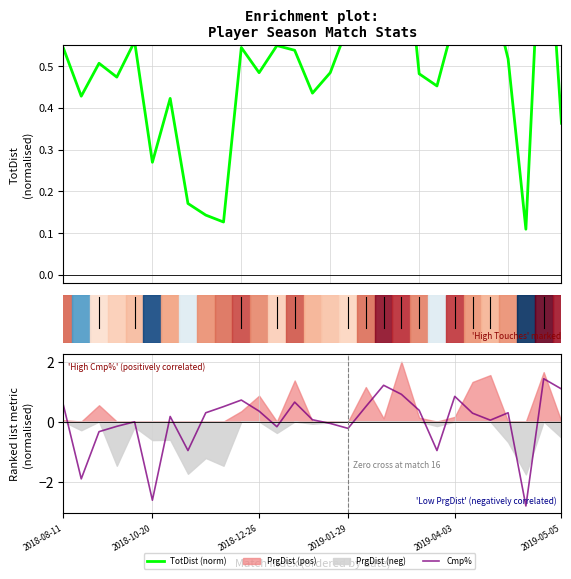

What is the label of the 2nd point from the left?

5